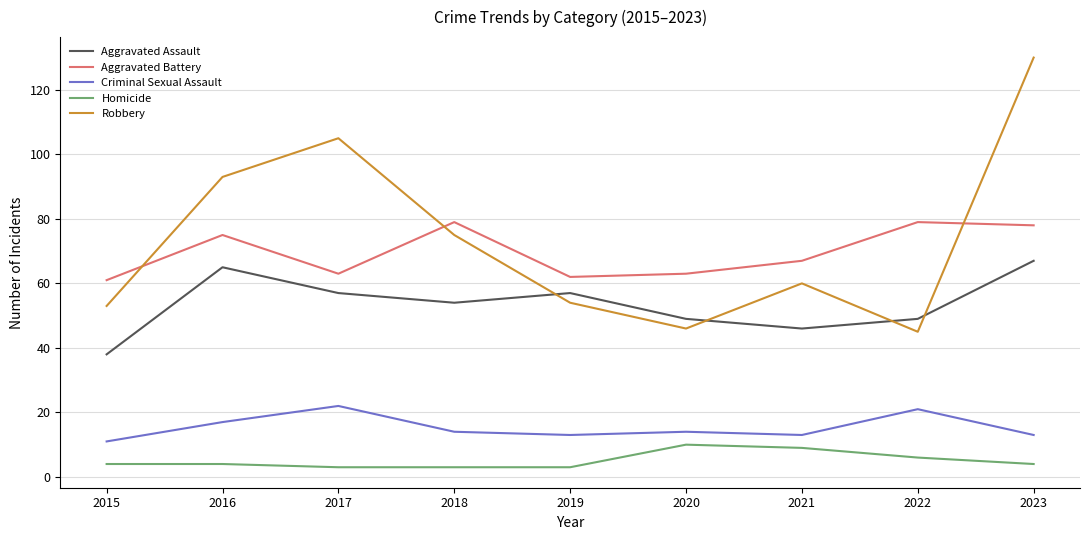

What is the sum of the Robbery values at 2021 and 2016?

153